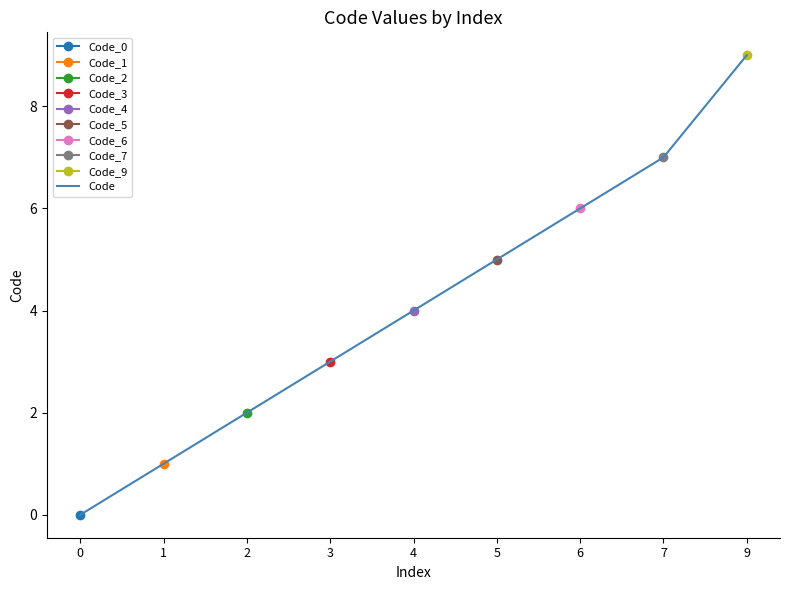

Which label corresponds to the largest value in the chart?

9